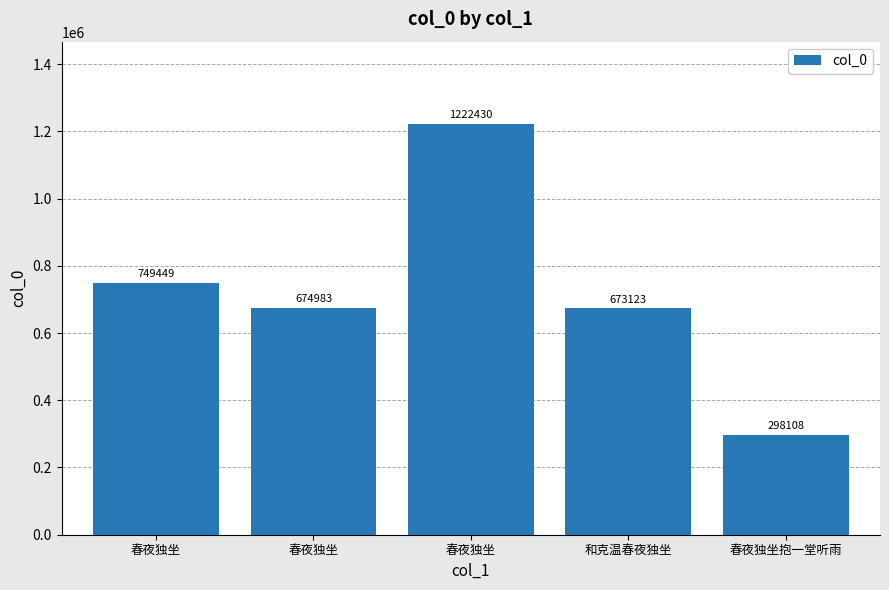

How many values are below 674983?

2